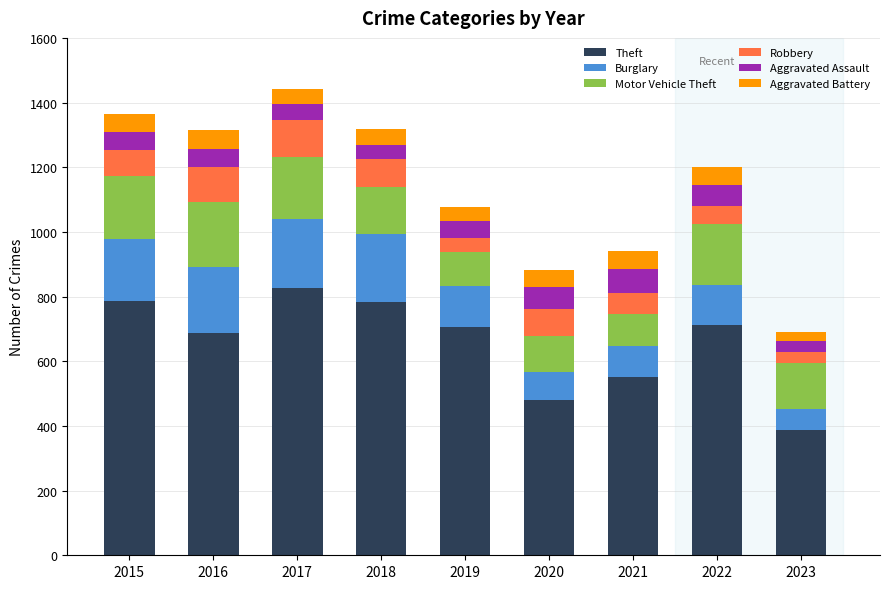

What is the total value across all series at 2021?

941